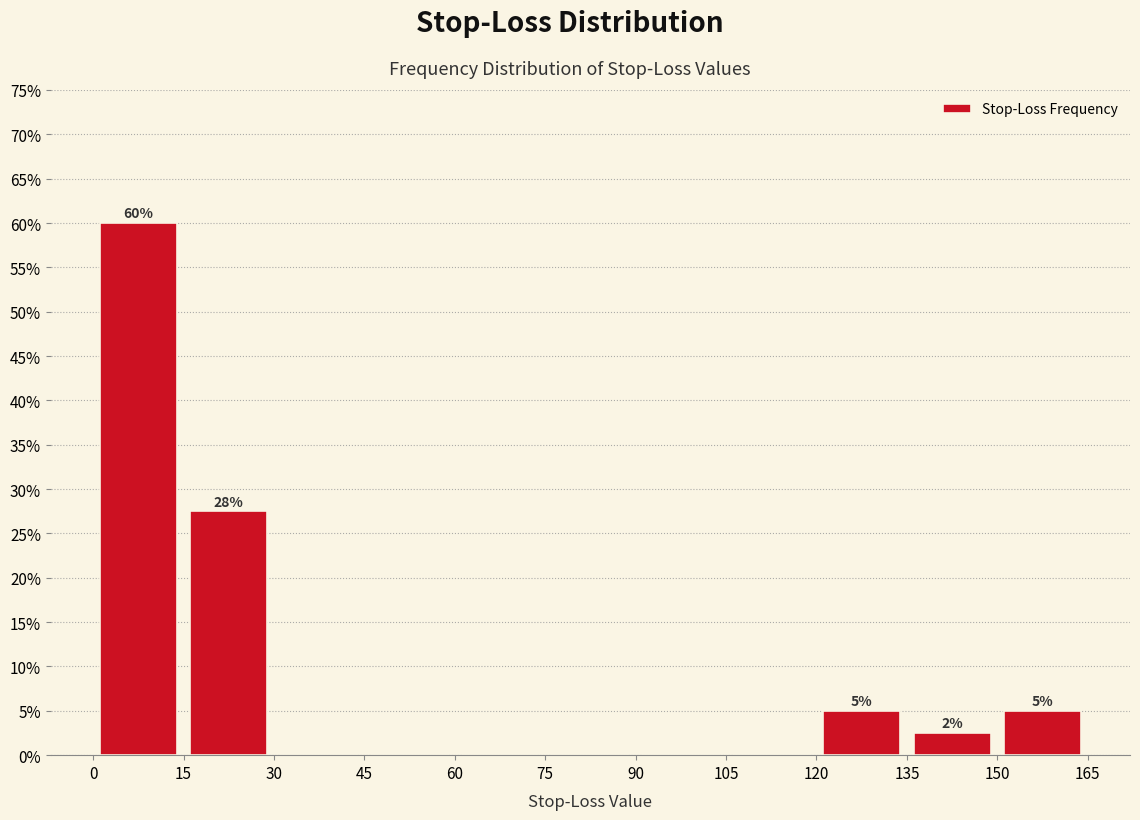

Over which range of the x-axis is the bar tallest?

0 to 15